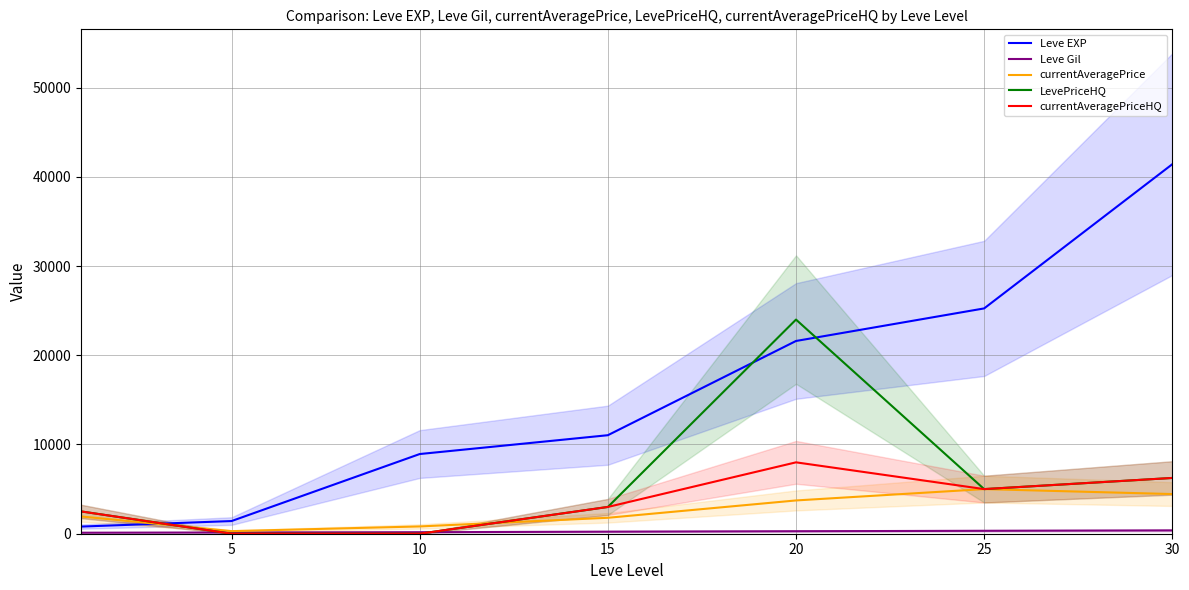

True or false: currentAveragePrice has a value of 3729.3 at 20.

True